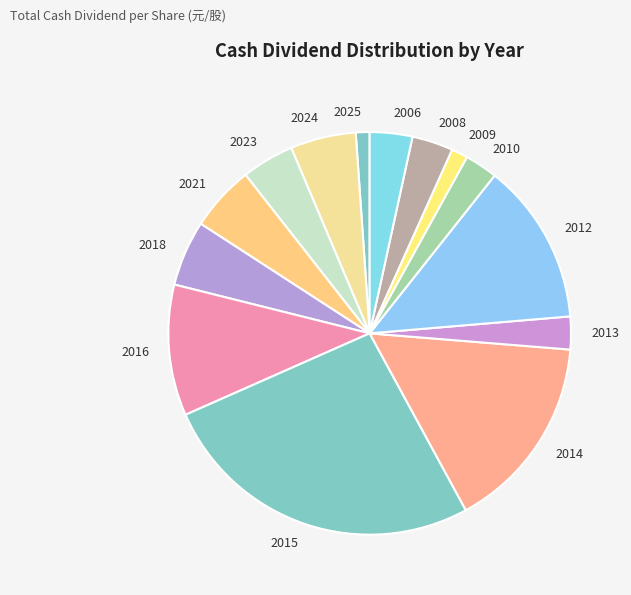

To the nearest percent, what is the average slice percentage?

7%